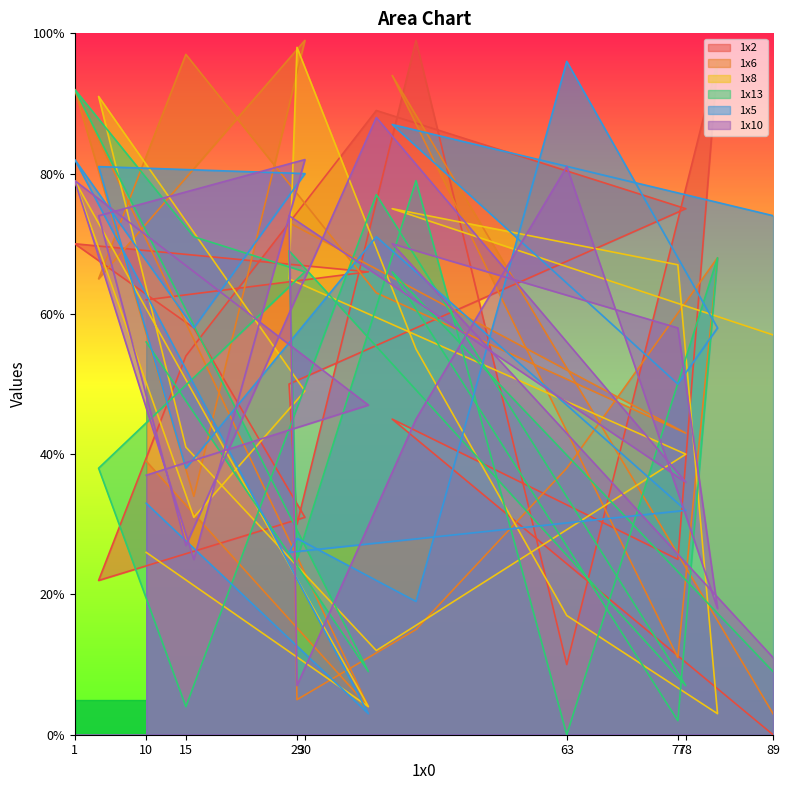

Where is the first local maximum for 1x5?

1